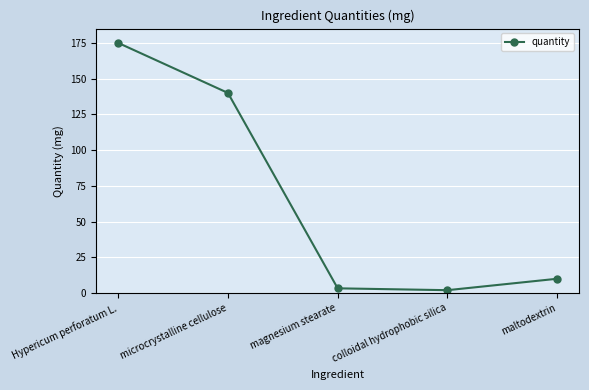

The value at microcrystalline cellulose is 140.0. True or false?

True